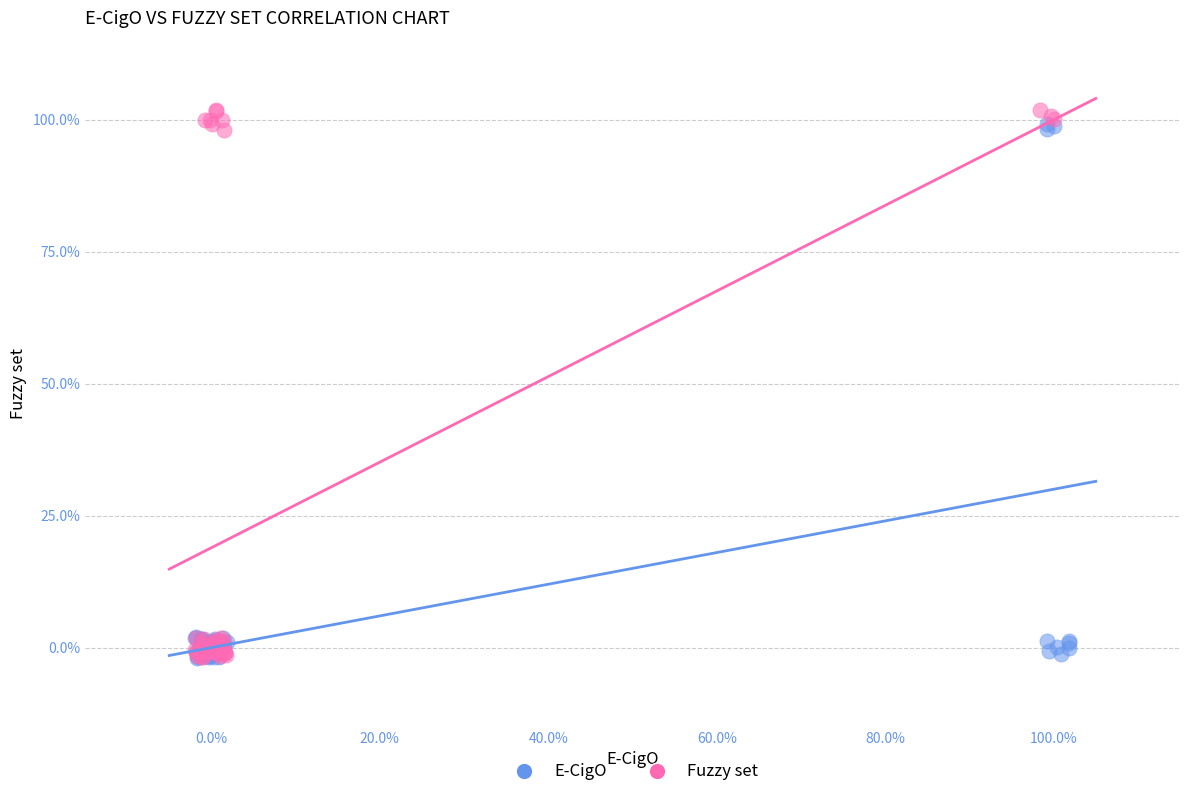

Which series reaches the maximum Y coordinate?

Fuzzy set